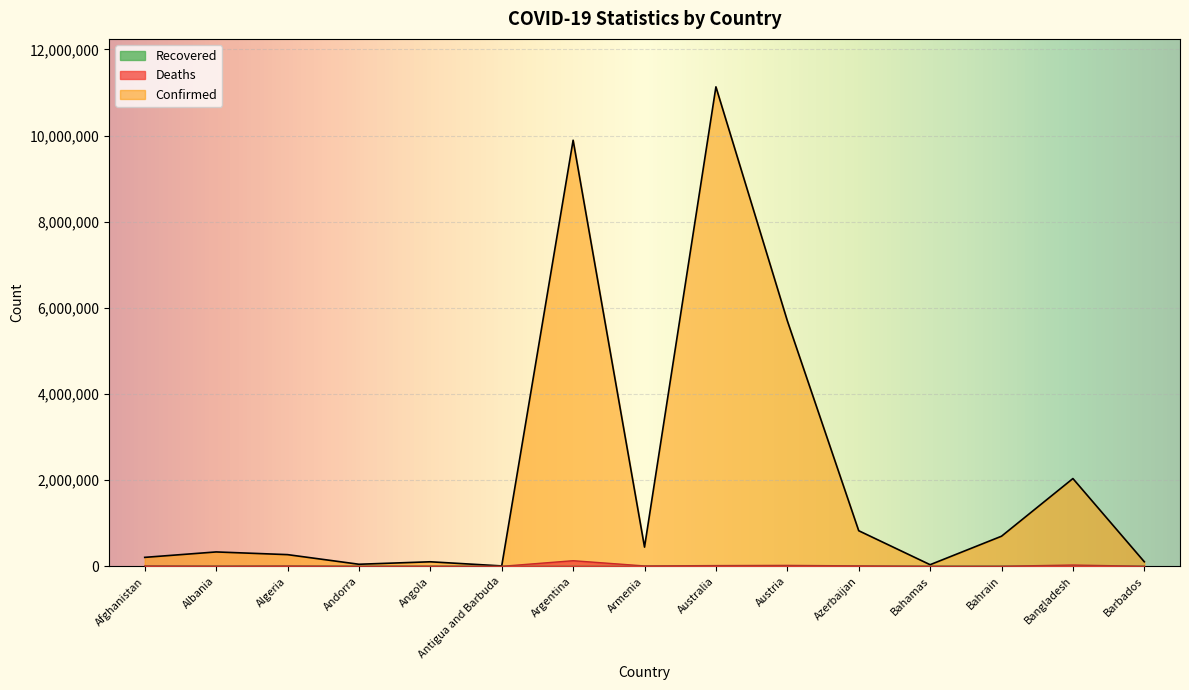

How many values in the Confirmed series are below 333806?

7